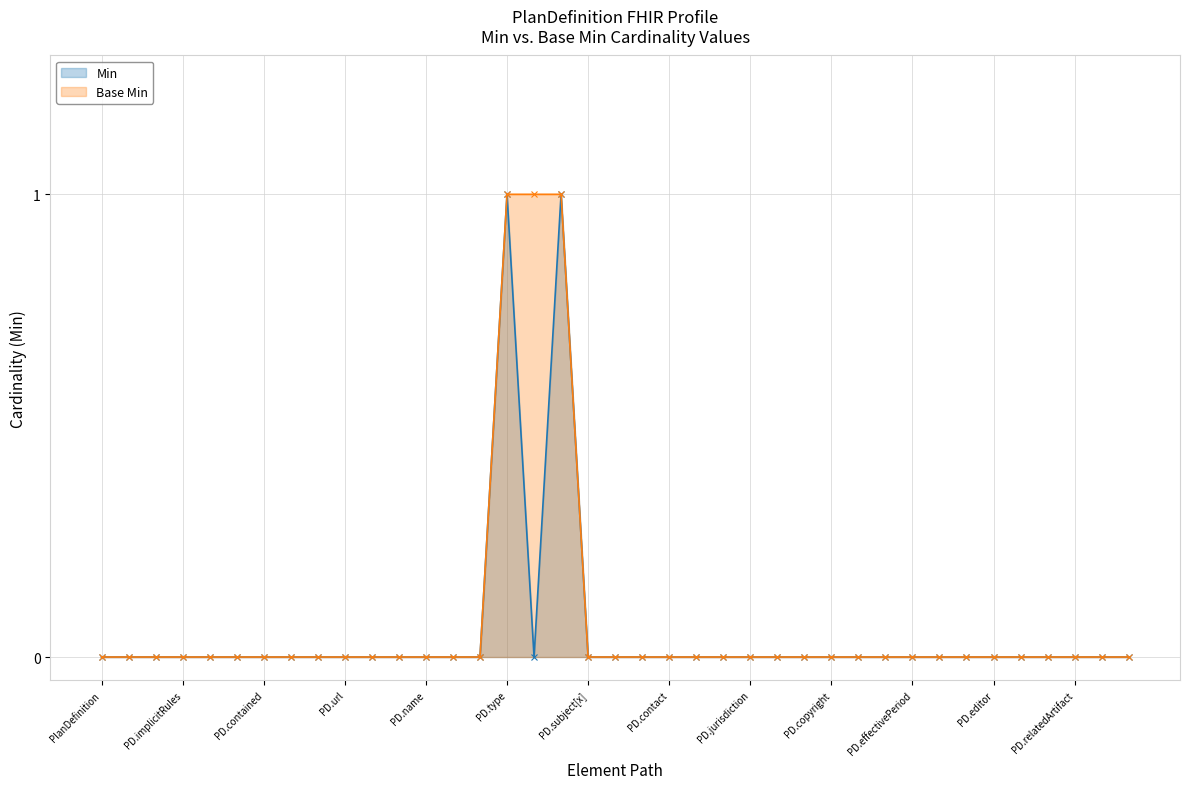

How many categories are shown in the chart?

39